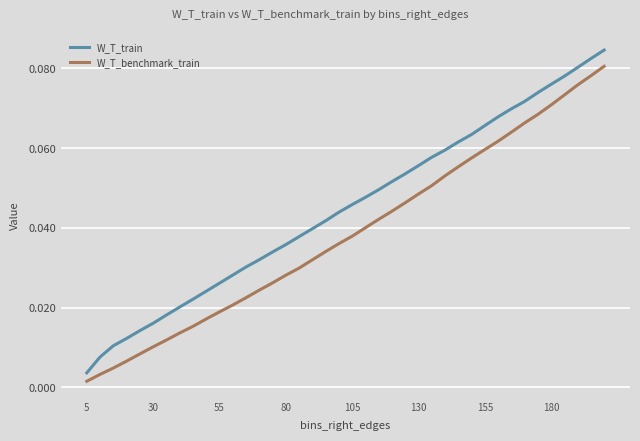

At how many categories does at least one series exceed 0?

40